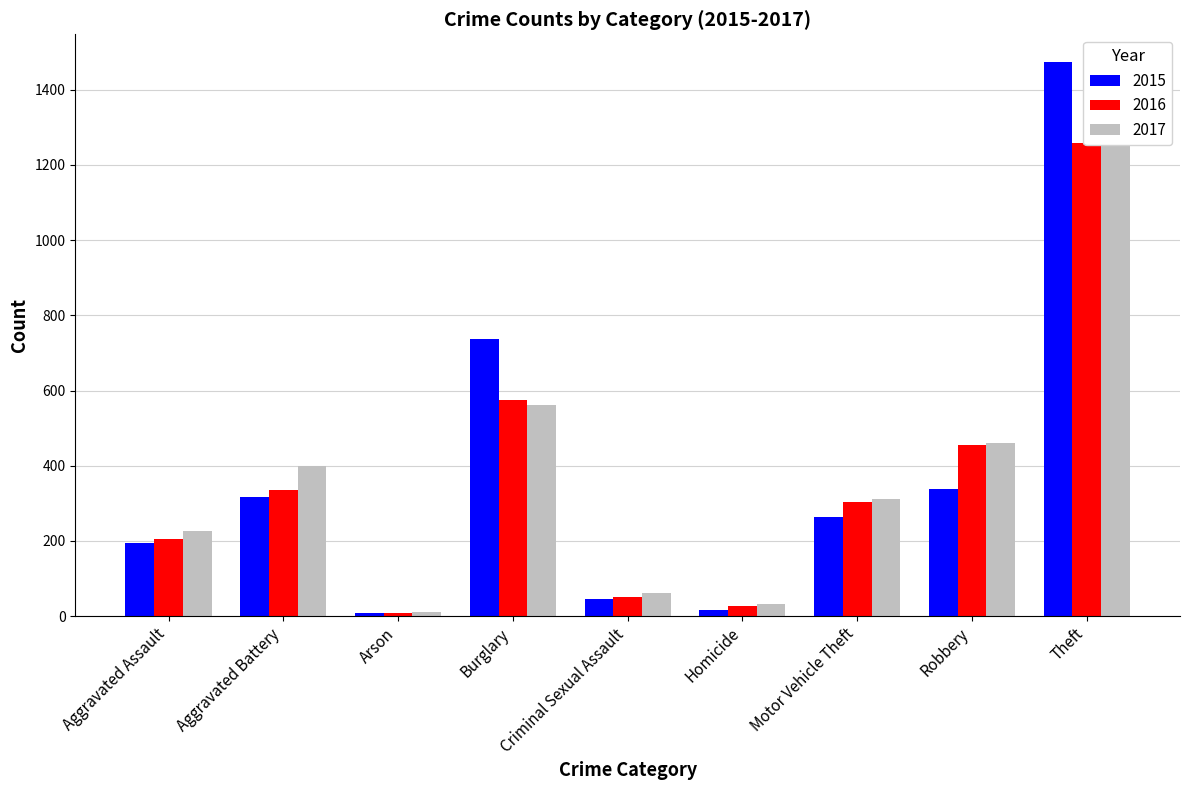

At which label does 2017 first exceed 312?

Aggravated Battery